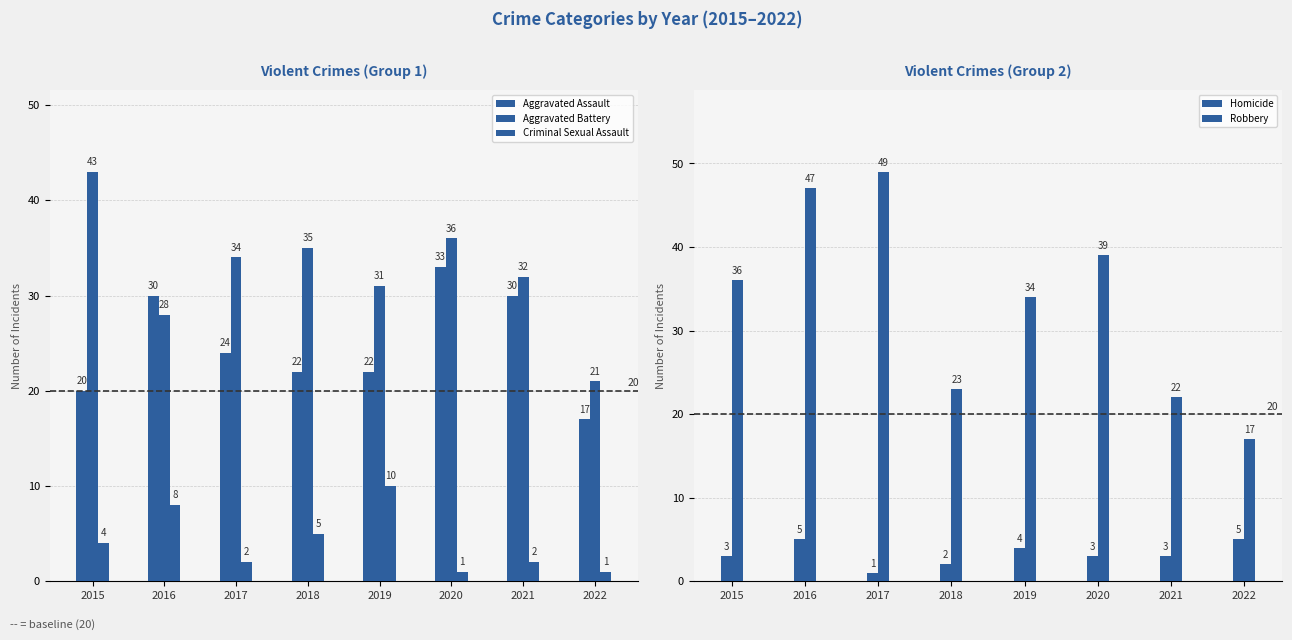

Rank the categories by Homicide value from highest to lowest.

2016, 2022, 2019, 2015, 2020, 2021, 2018, 2017